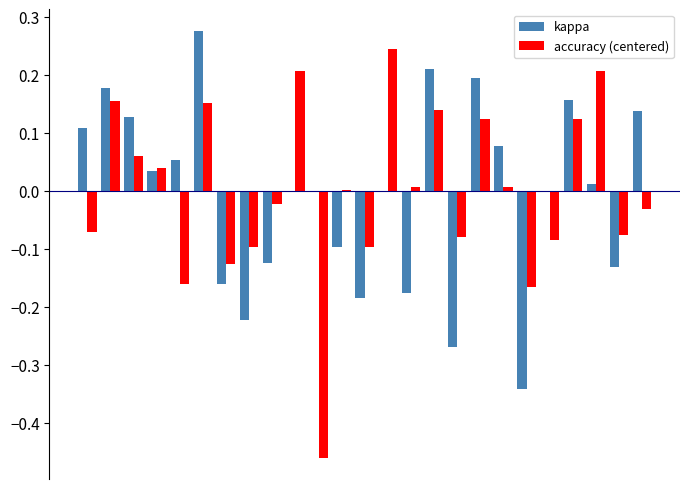

At how many categories does at least one series exceed 0?

16